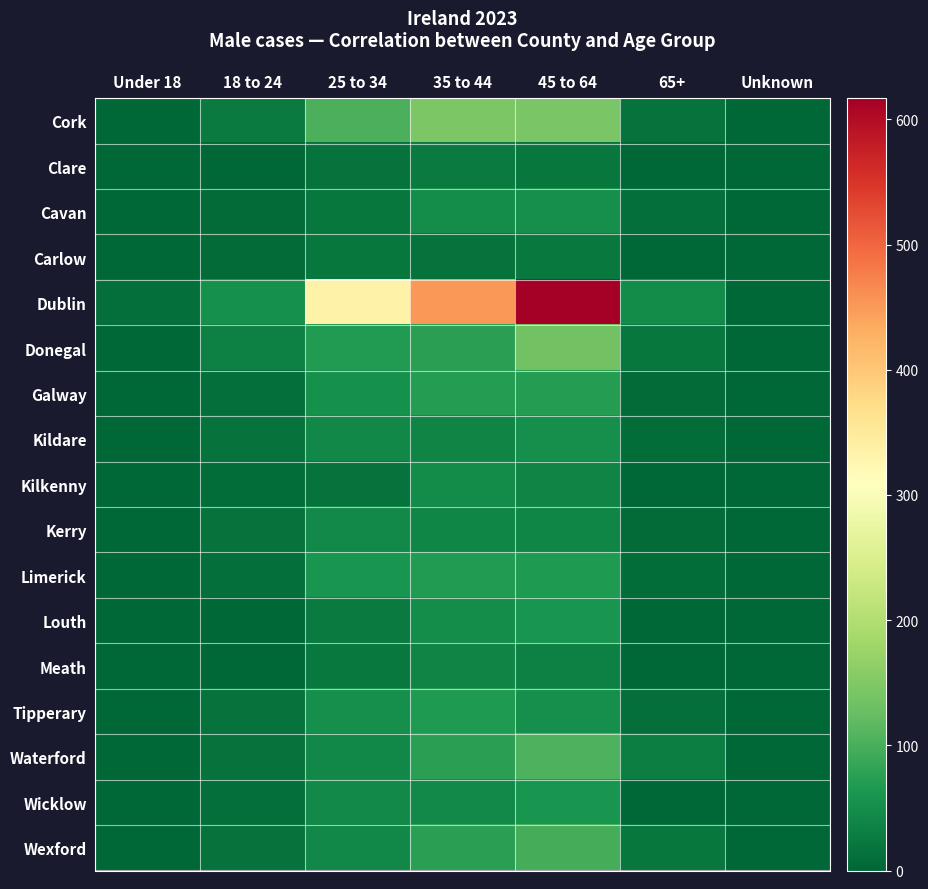

Count the number of categories in the chart.

7